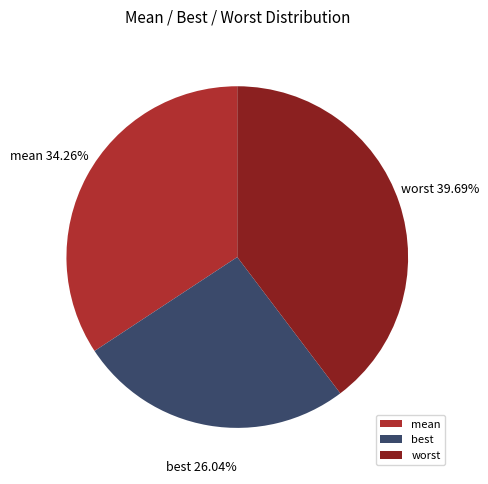

What is the ratio of the value at best to the value at worst?

0.7